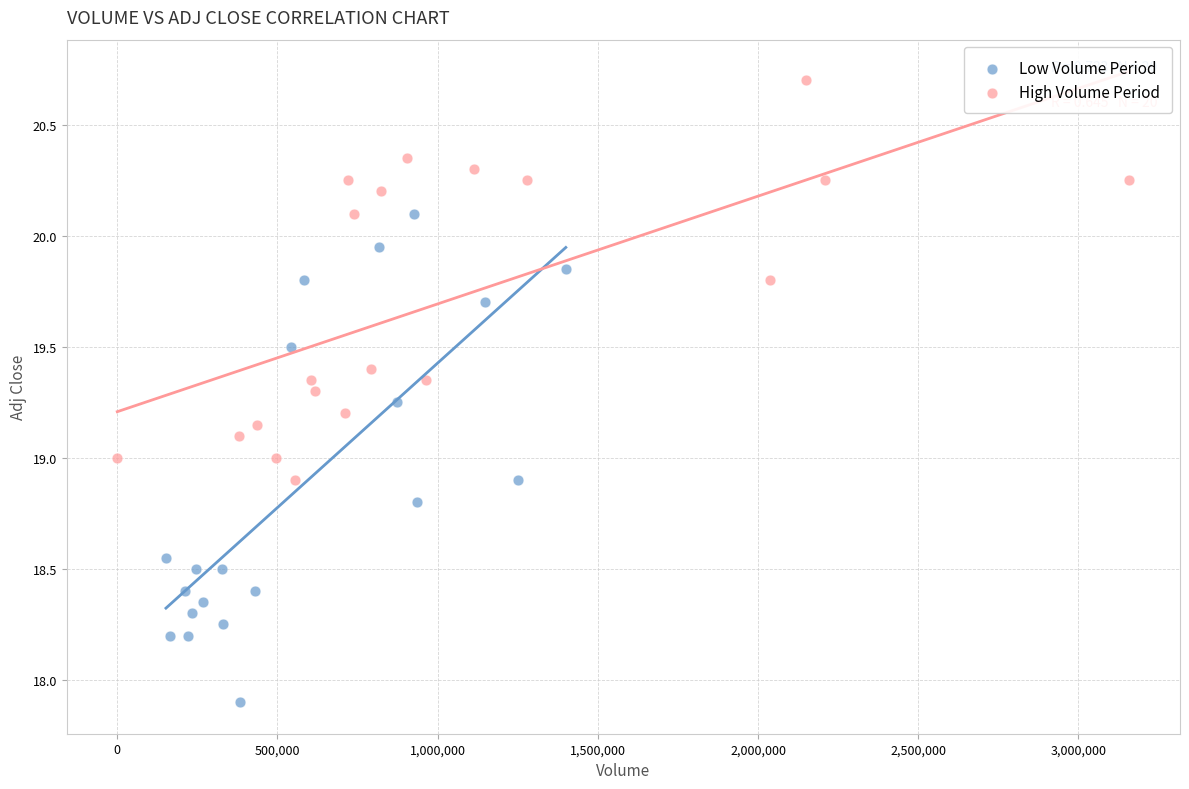

What are all the series names shown in the legend?

Low Volume Period, High Volume Period